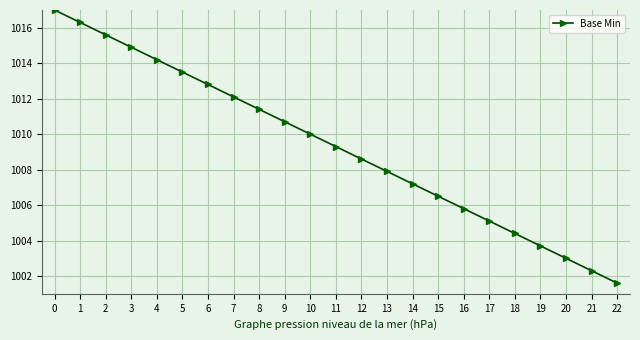

What is the value of the 10th point from the left?

1010.7